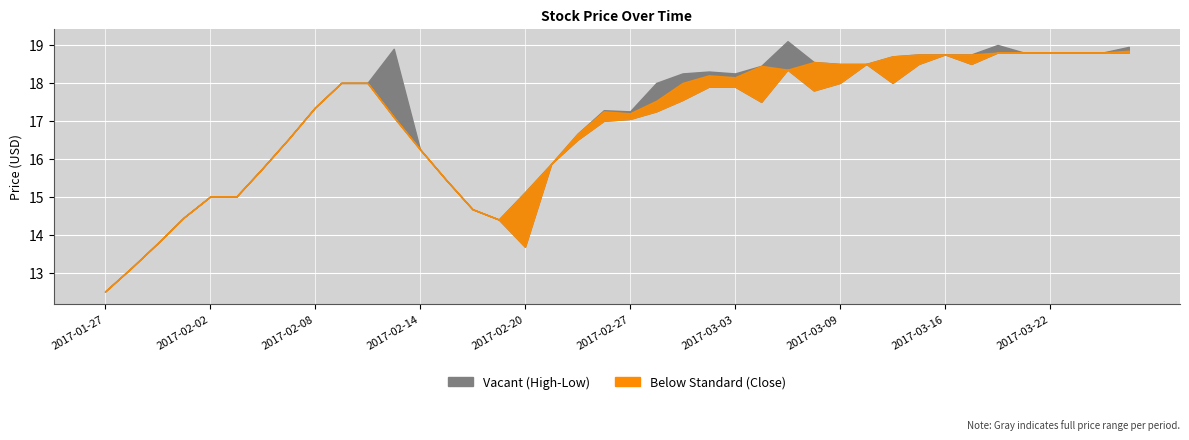

True or false: Close and Low intersect in this chart.

False